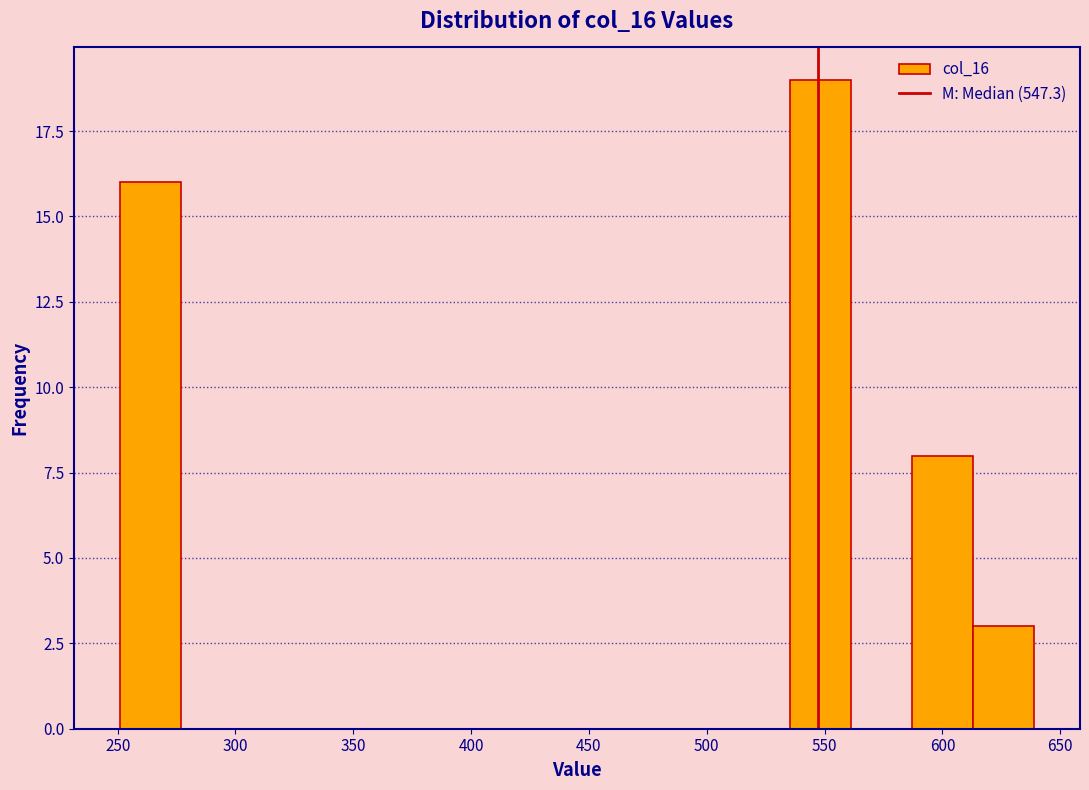

Over which range of the x-axis is the bar tallest?

535 to 560